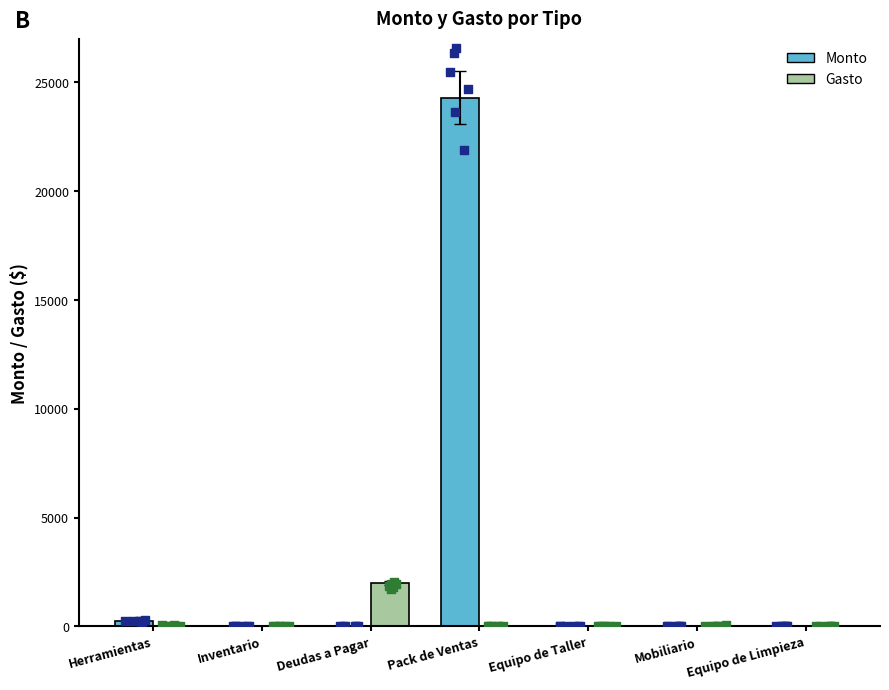

Which series reaches the minimum Y coordinate?

Monto